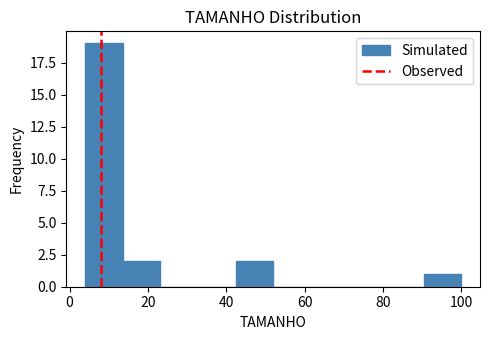

Reading left to right, transcribe this chart: for each bar, give the range it covers on the x-axis and its height. Neither the bar edges nor the heights are printed on the chart, so give them approximately, as read against the axes.

4.0 to 13.6: 19
13.6 to 23.2: 2
23.2 to 32.8: 0
32.8 to 42.4: 0
42.4 to 52.0: 2
52.0 to 61.6: 0
61.6 to 71.2: 0
71.2 to 80.8: 0
80.8 to 90.4: 0
90.4 to 100.0: 1